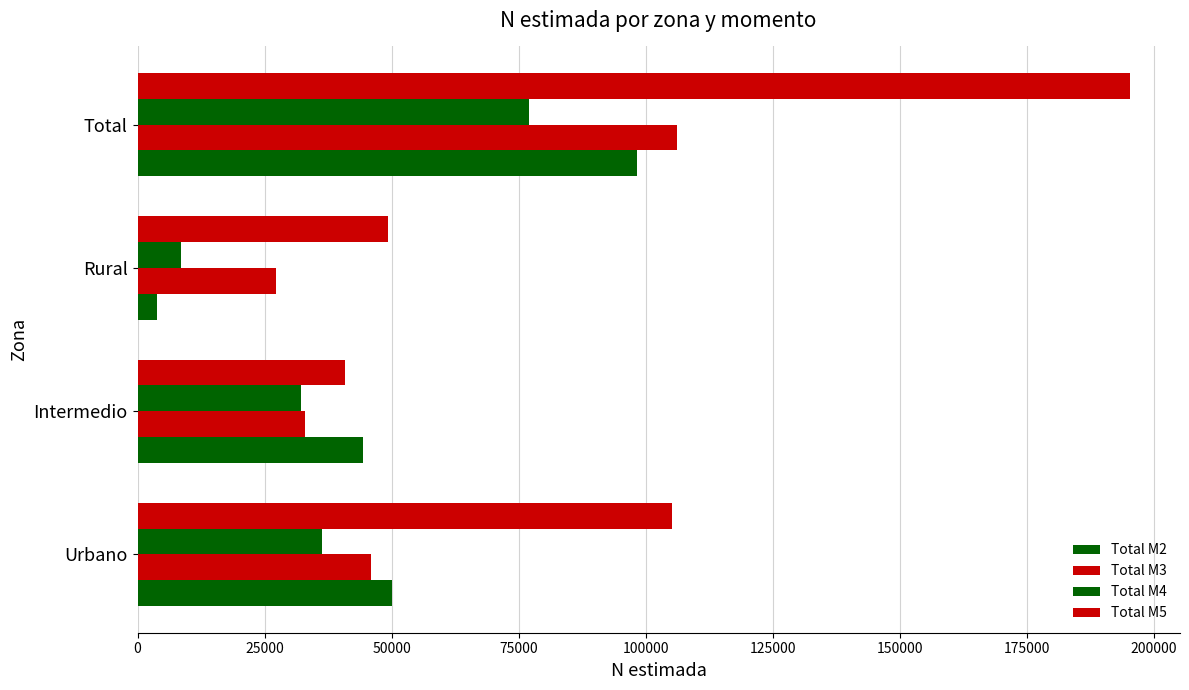

How many series are shown in this chart?

4